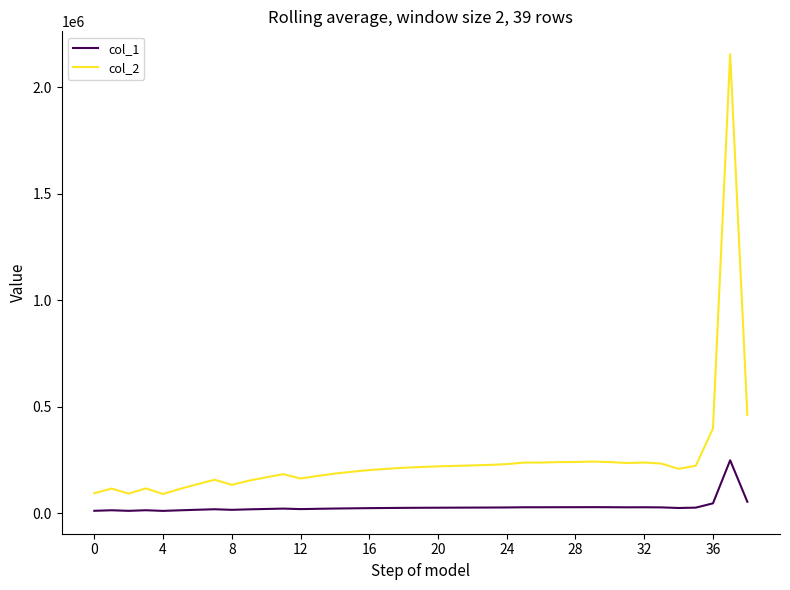

What is the lowest value of the col_2 series?

89737.9